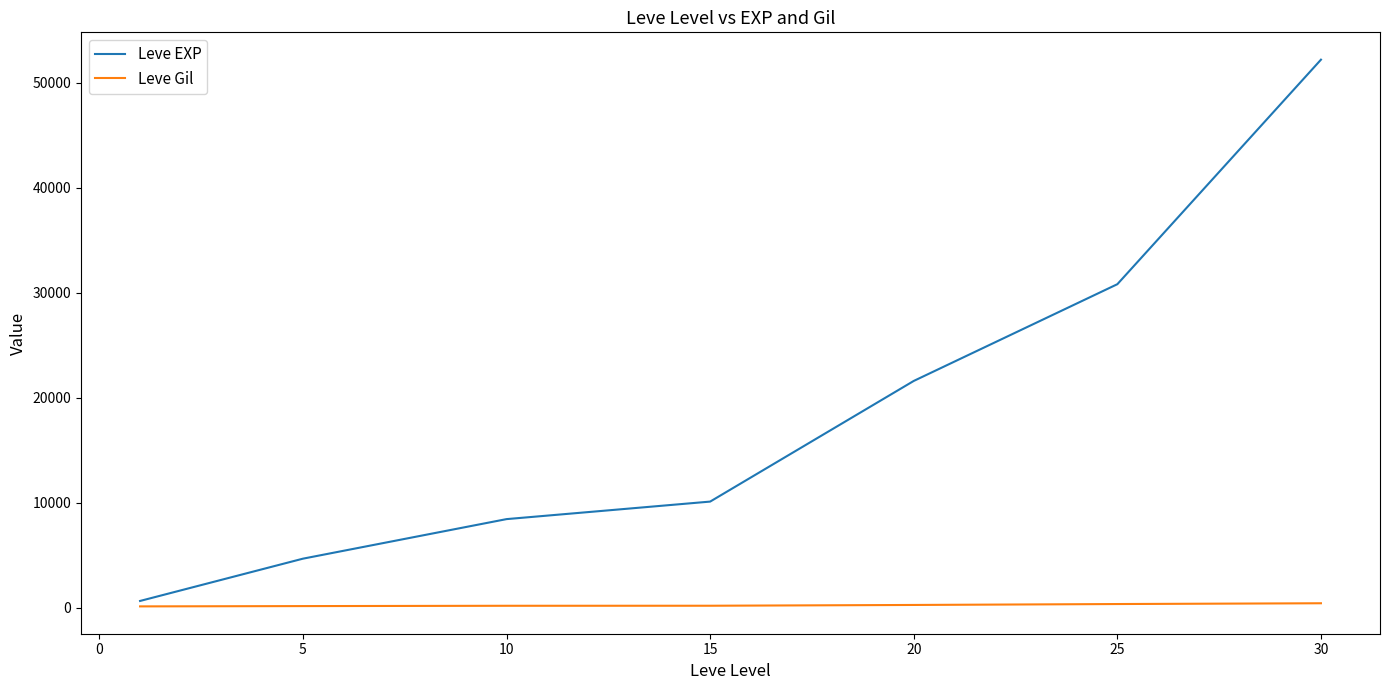

What are all the series names shown in the legend?

Leve EXP, Leve Gil